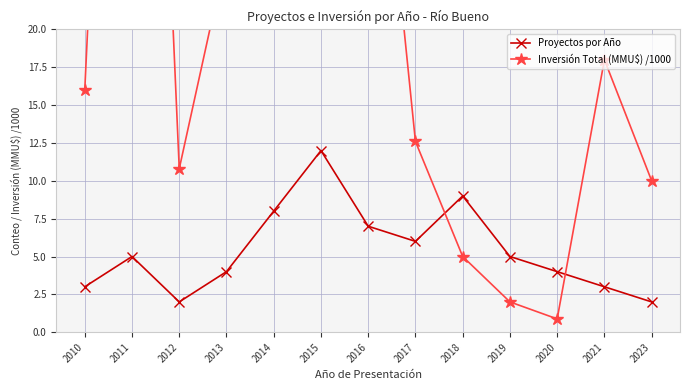

At which label does Inversión Total (MMU$) /1000 reach its minimum?

2020